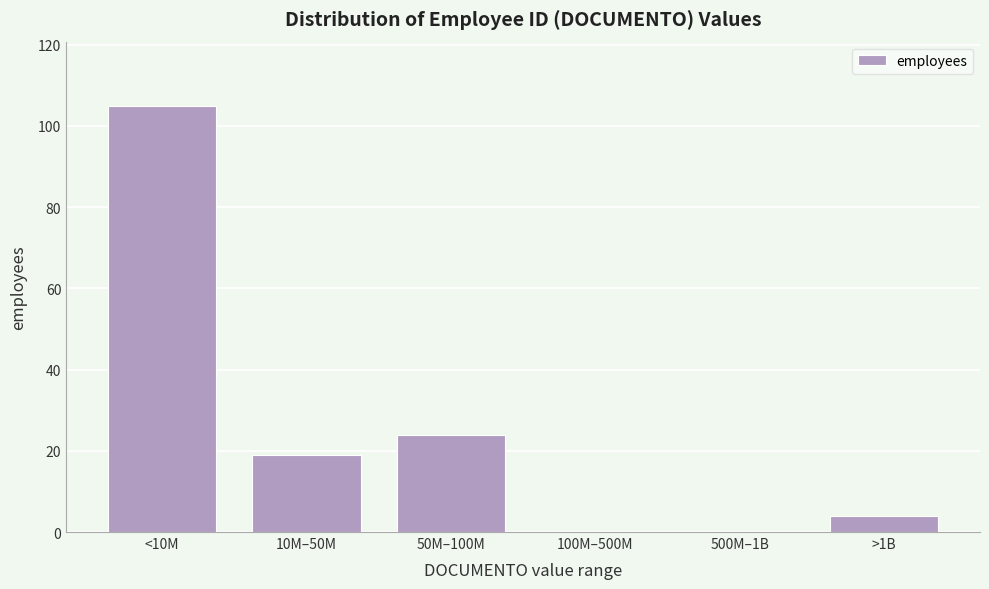

Reading right to left, what are all the values shown in this chart?

>1B=4	500M–1B=0	100M–500M=0	50M–100M=24	10M–50M=19	<10M=105